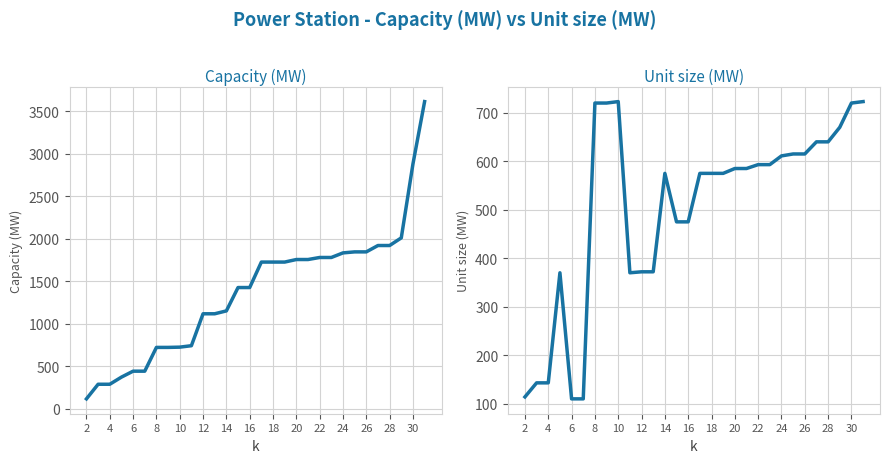

How many data points does each series have?

30